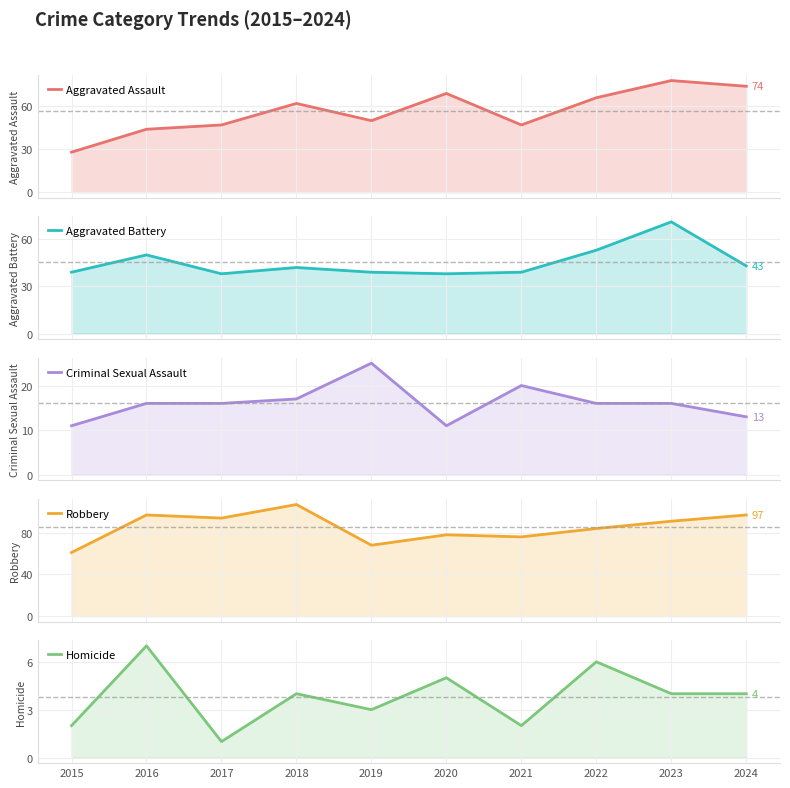

Where is Aggravated Battery nearest to the value 54?

2022